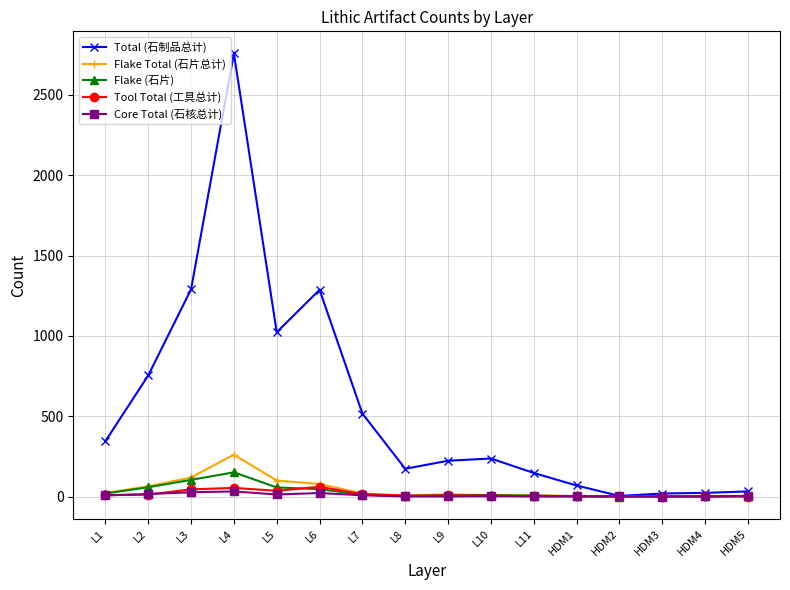

What is the sum of all Tool Total (工具总计) values?

258